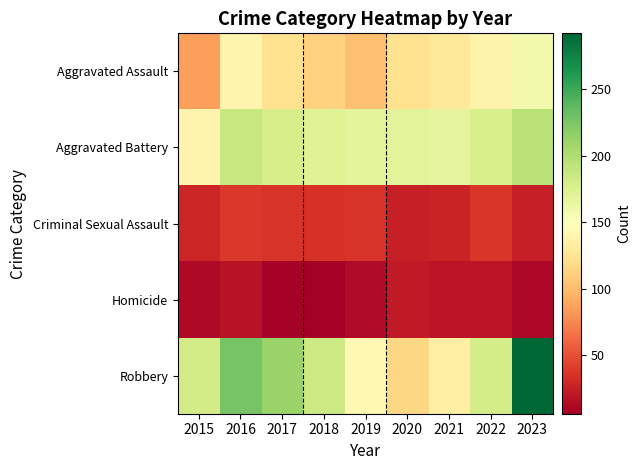

Which series has the largest total across all categories?

Robbery